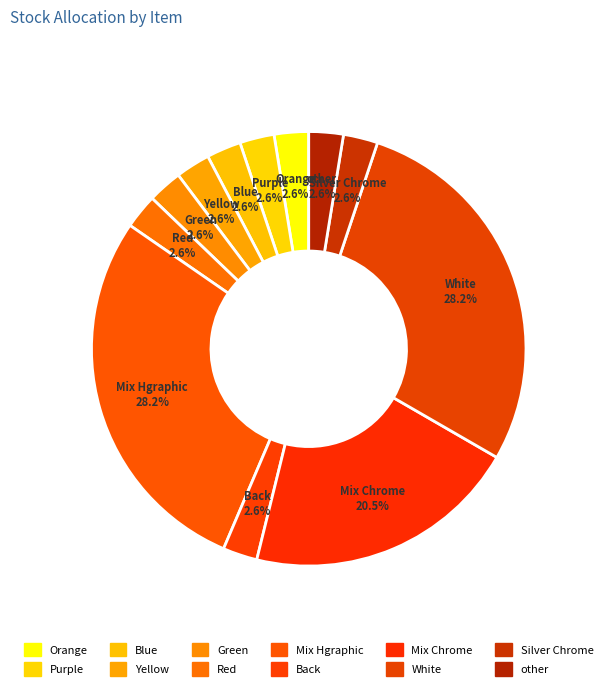

To the nearest percent, what is the difference between the Green and Mix Hgraphic slice percentages?

26%